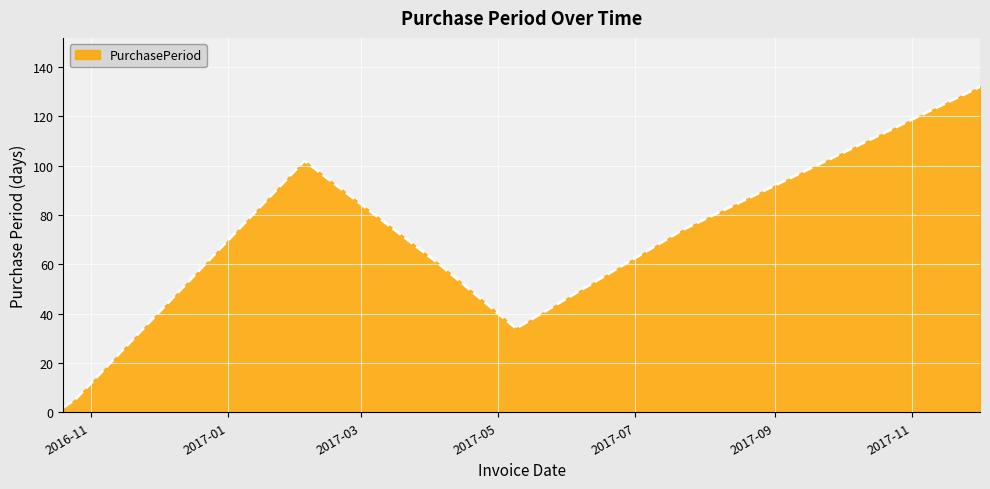

What is the maximum value shown in the chart?

132